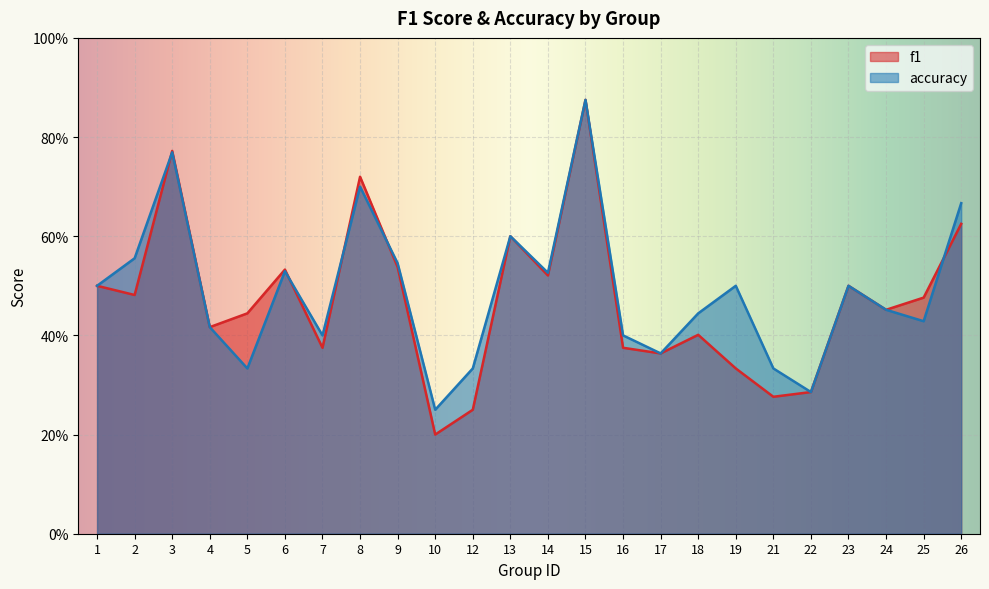

The value of accuracy at 5 is 0.3. True or false?

True